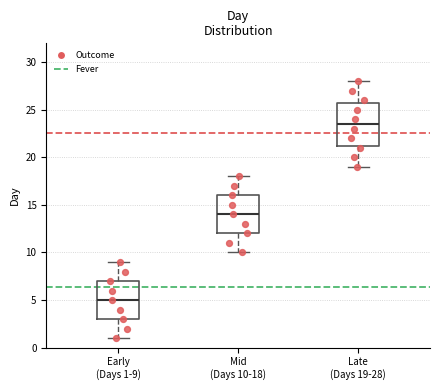

Reading left to right, transcribe this box plot: for each box, give where its median line is, the range the box spans, and where its two whiskers end, as read against the y-axis. The values are not printed on the chart, so give them approximately, as read against the axis.

Early (Days 1-9): median 5.0, box 3.0 to 7.0, whiskers 1.0 to 9.0
Mid (Days 10-18): median 14.0, box 12.0 to 16.0, whiskers 10.0 to 18.0
Late (Days 19-28): median 23.5, box 21.5 to 26.0, whiskers 19.0 to 28.0